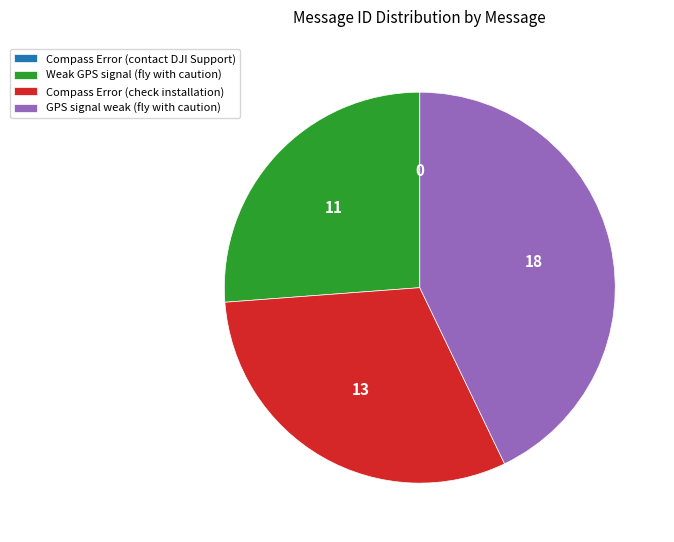

True or false: GPS signal weak (fly with caution) accounts for 43% of the total.

True